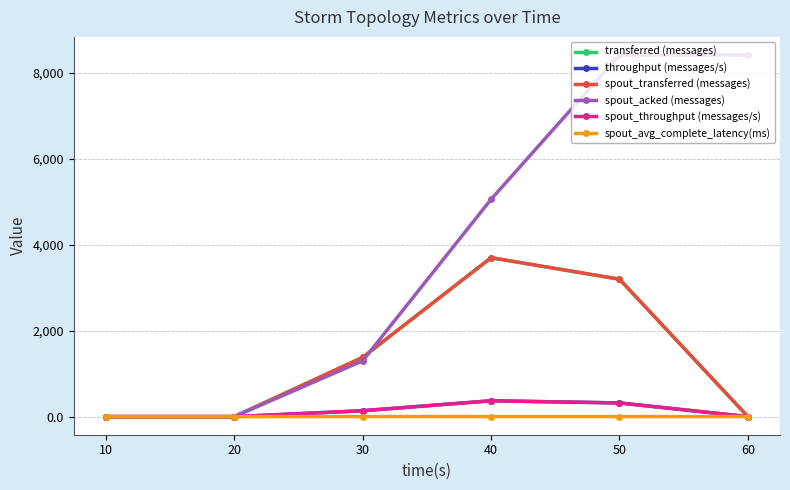

Reading left to right, list all the values displayed in this chart.

transferred (messages): 10=0.0	20=0.0	30=1380.0	40=3700.0	50=3200.0	60=0.0
throughput (messages/s): 10=0.0	20=0.0	30=137.0	40=369.0	50=319.0	60=0.0
spout_transferred (messages): 10=0.0	20=0.0	30=1380.0	40=3700.0	50=3200.0	60=0.0
spout_acked (messages): 10=0.0	20=0.0	30=1300.0	40=5060.0	50=8420.0	60=8420.0
spout_throughput (messages/s): 10=0.0	20=0.0	30=137.0	40=369.0	50=319.0	60=0.0
spout_avg_complete_latency(ms): 10=0.0	20=0.0	30=2.5	40=1.8	50=1.6	60=1.6